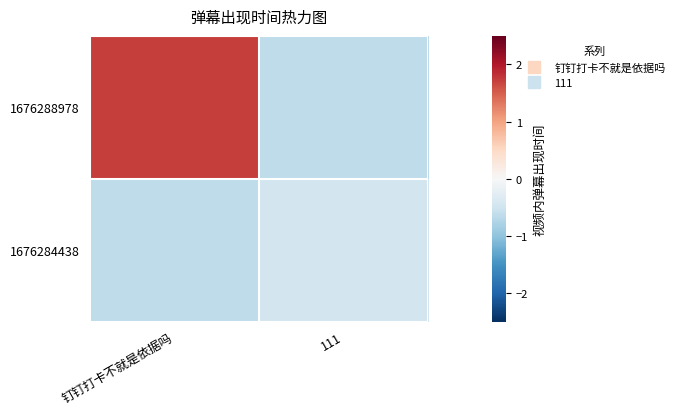

Count the number of data series in this chart.

2